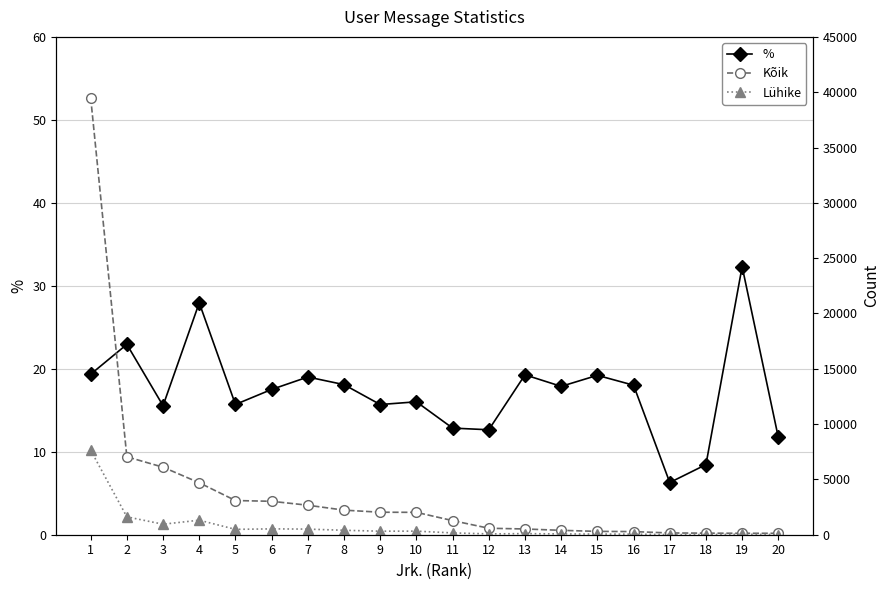

Reading left to right, list all the values displayed in this chart.

%: 1=19.3	2=22.9	3=15.6	4=27.9	5=15.7	6=17.5	7=19.0	8=18.1	9=15.7	10=16.0	11=12.8	12=12.7	13=19.3	14=17.9	15=19.2	16=18.0	17=6.3	18=8.4	19=32.3	20=11.7
Kõik: 1=39509.0	2=7043.0	3=6104.0	4=4697.0	5=3090.0	6=3021.0	7=2667.0	8=2222.0	9=2033.0	10=2023.0	11=1276.0	12=585.0	13=519.0	14=397.0	15=302.0	16=283.0	17=159.0	18=142.0	19=130.0	20=128.0
Lühike: 1=7640.0	2=1616.0	3=949.0	4=1313.0	5=485.0	6=529.0	7=507.0	8=402.0	9=319.0	10=324.0	11=164.0	12=74.0	13=100.0	14=71.0	15=58.0	16=51.0	17=10.0	18=12.0	19=42.0	20=15.0